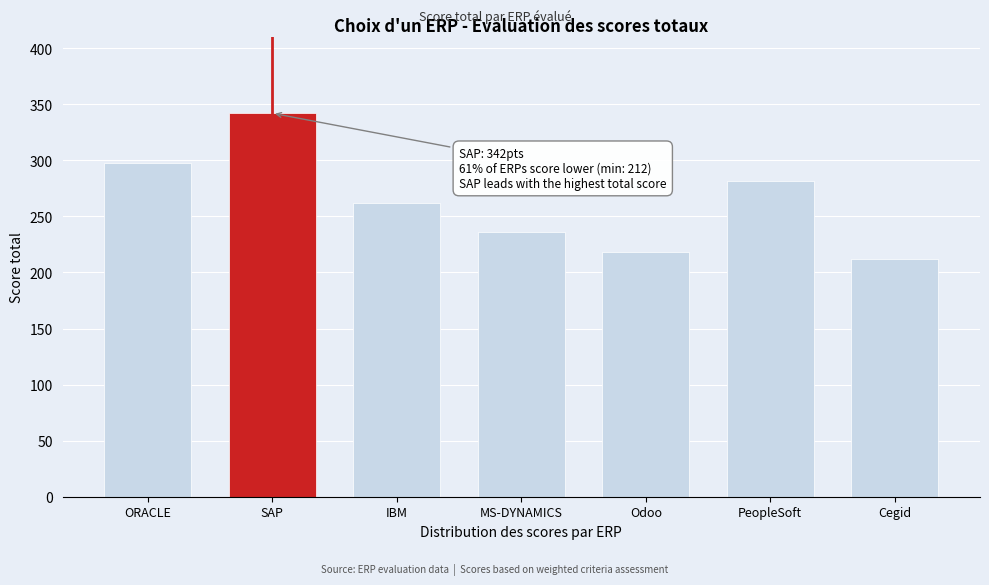

Reading left to right, list all the values displayed in this chart.

298	342	262	236	218	282	212